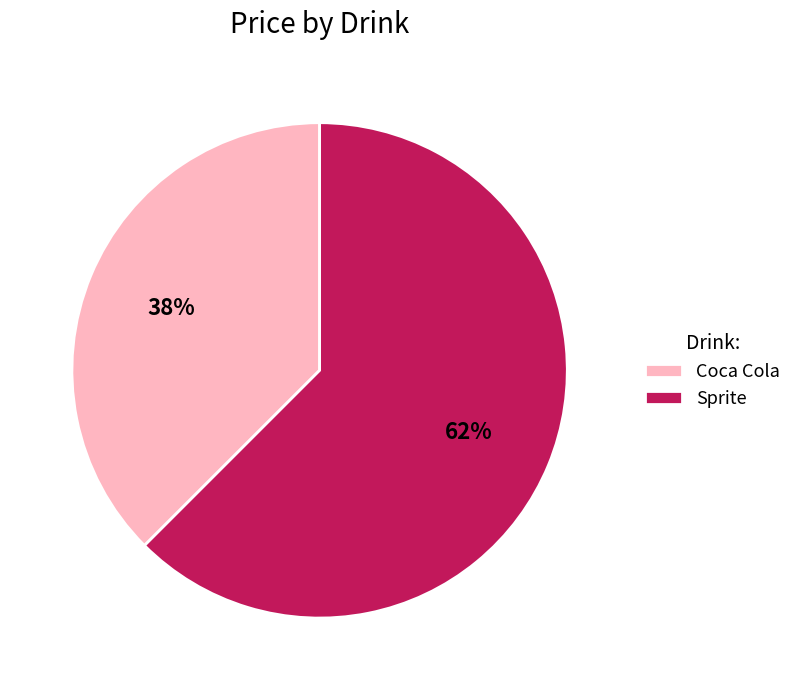

Which slice is the smallest?

Coca Cola